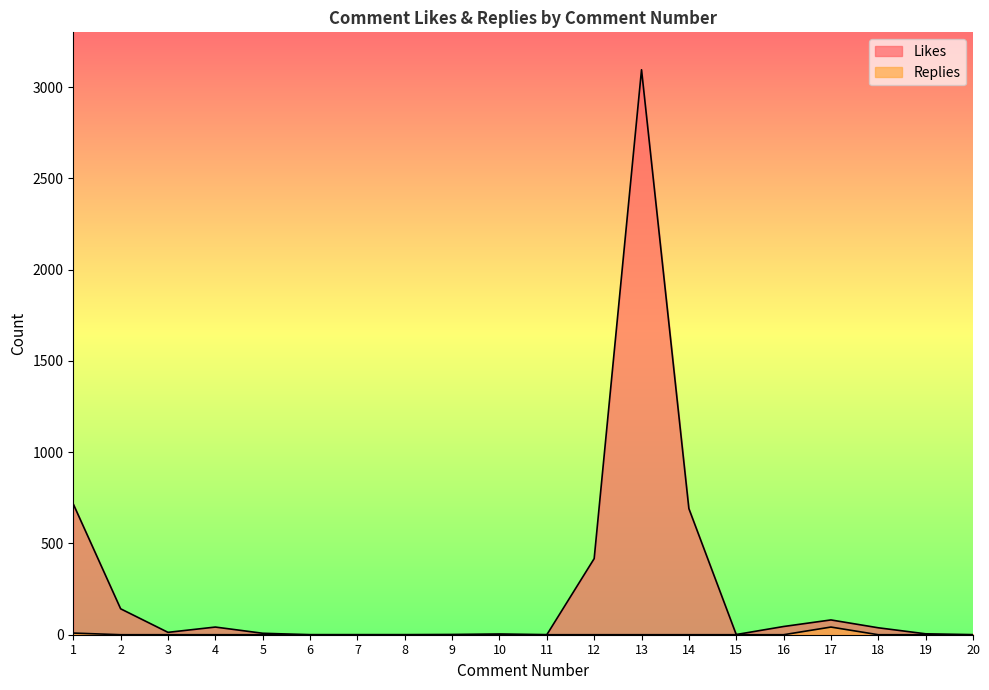

Which series has the largest range (max minus min)?

Likes